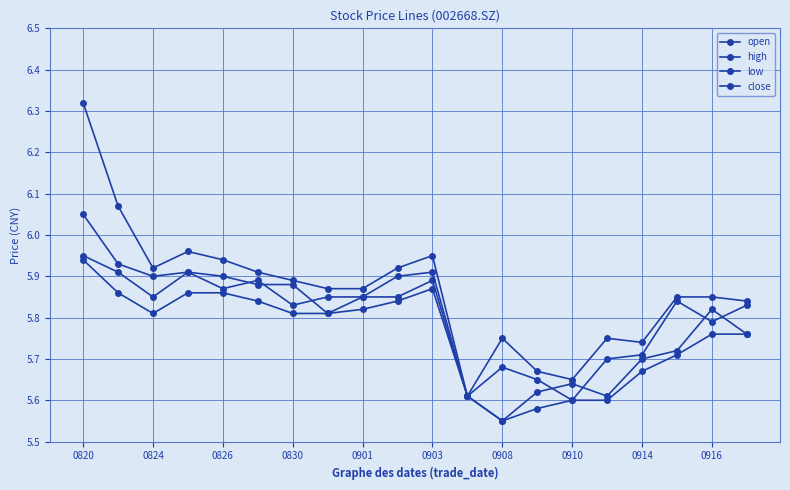

How many lines are shown in the chart?

4